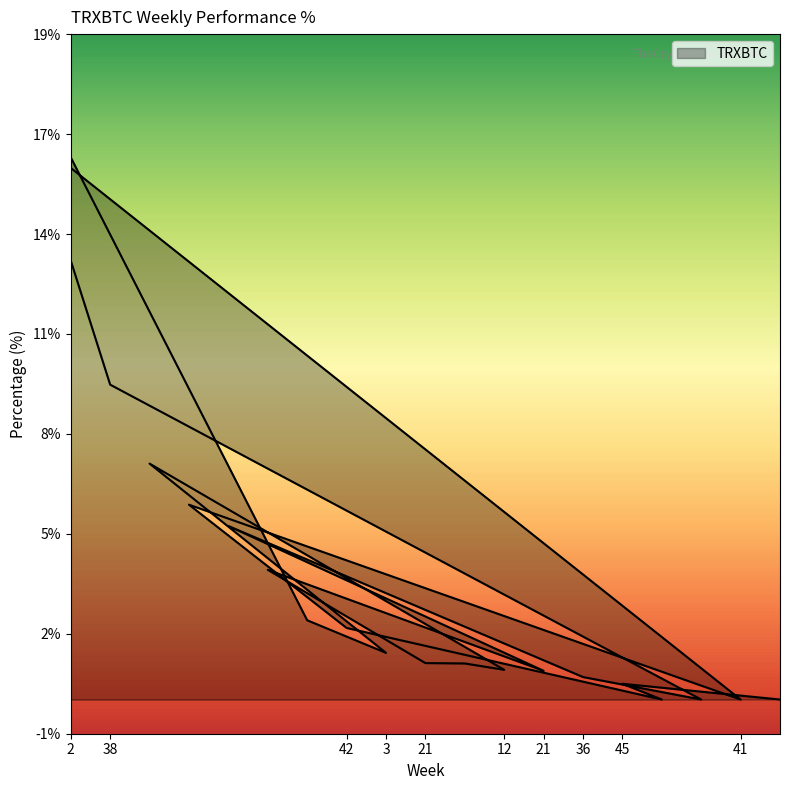

What is the difference between the values at 48 and 36?

0.7